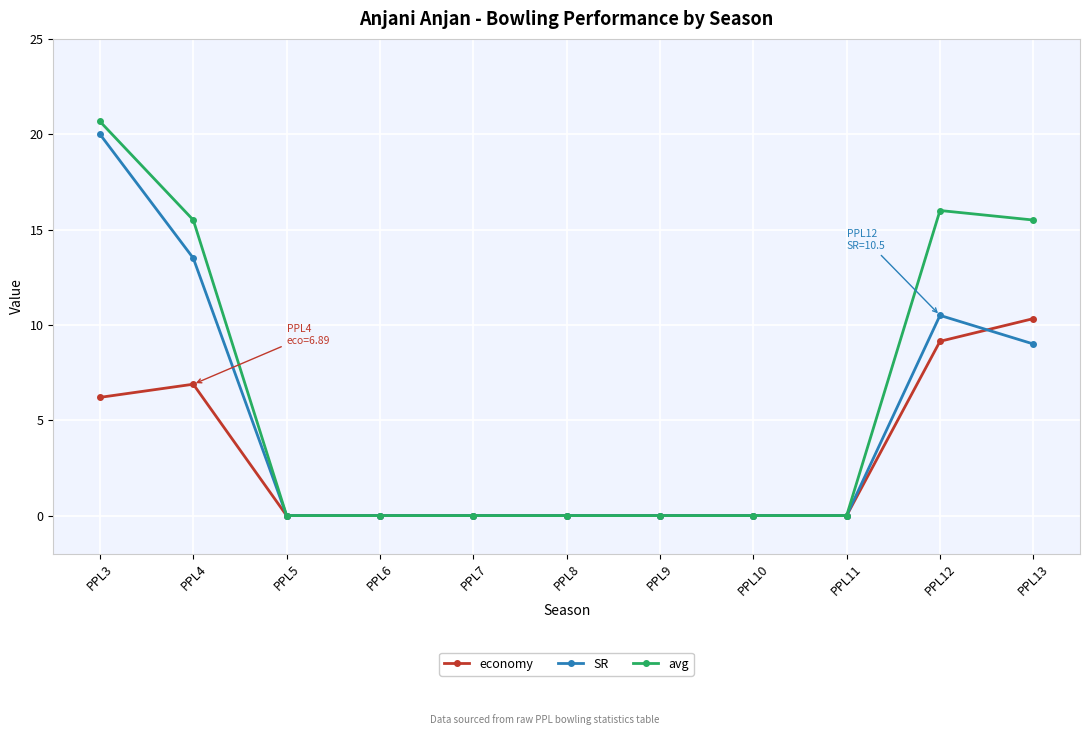

At which label is SR closest to 10?

PPL12